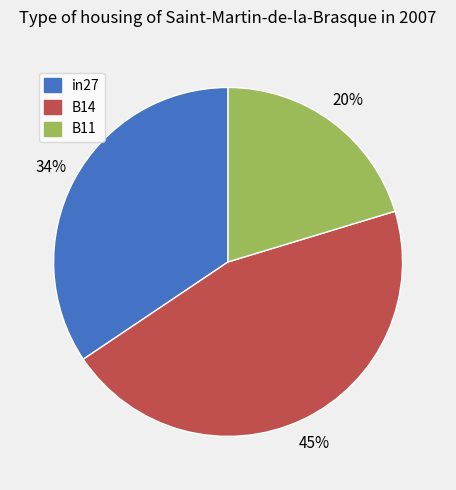

To the nearest percent, what is the difference between the in27 and B14 slice percentages?

11%